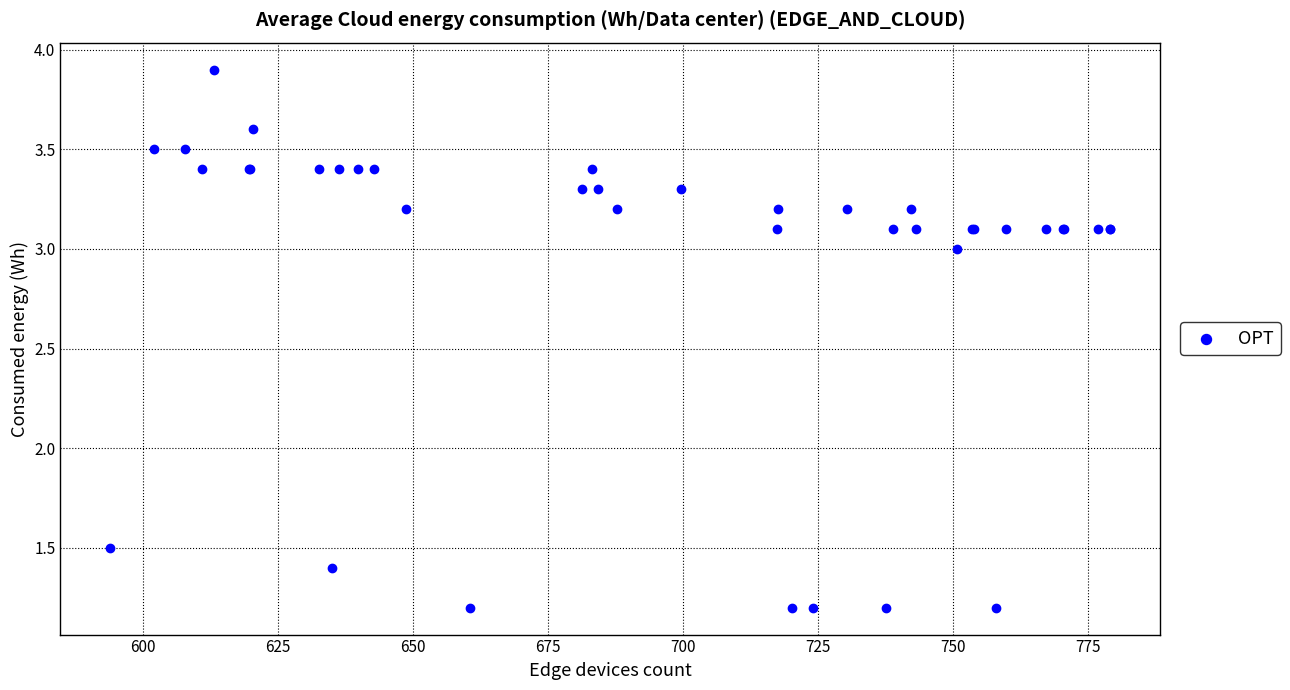

What Y value in the scatter plot is closest to 2?

1.5